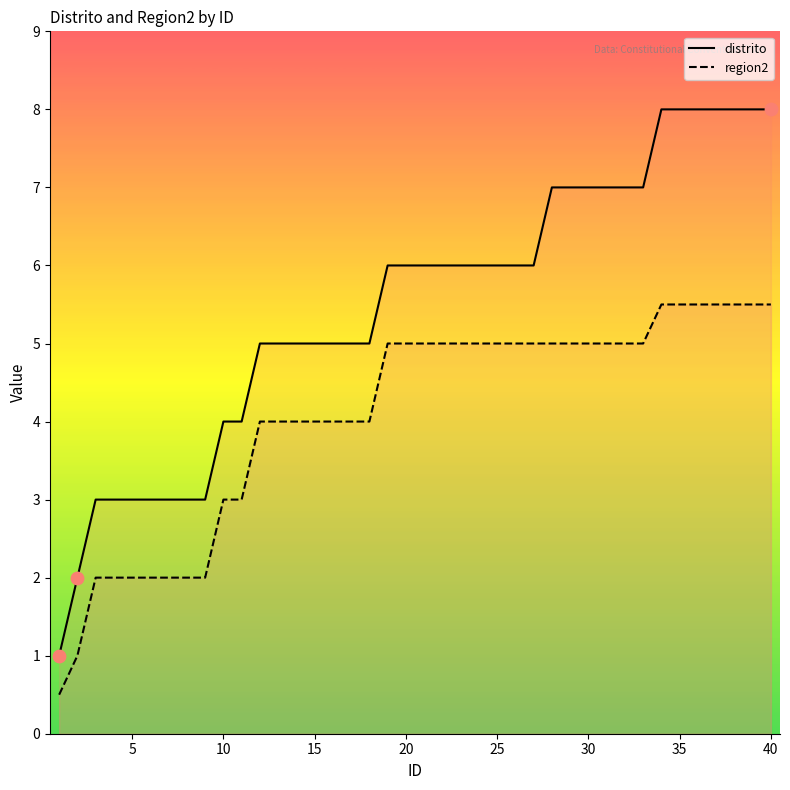

Which series contains the lowest Y value?

region2